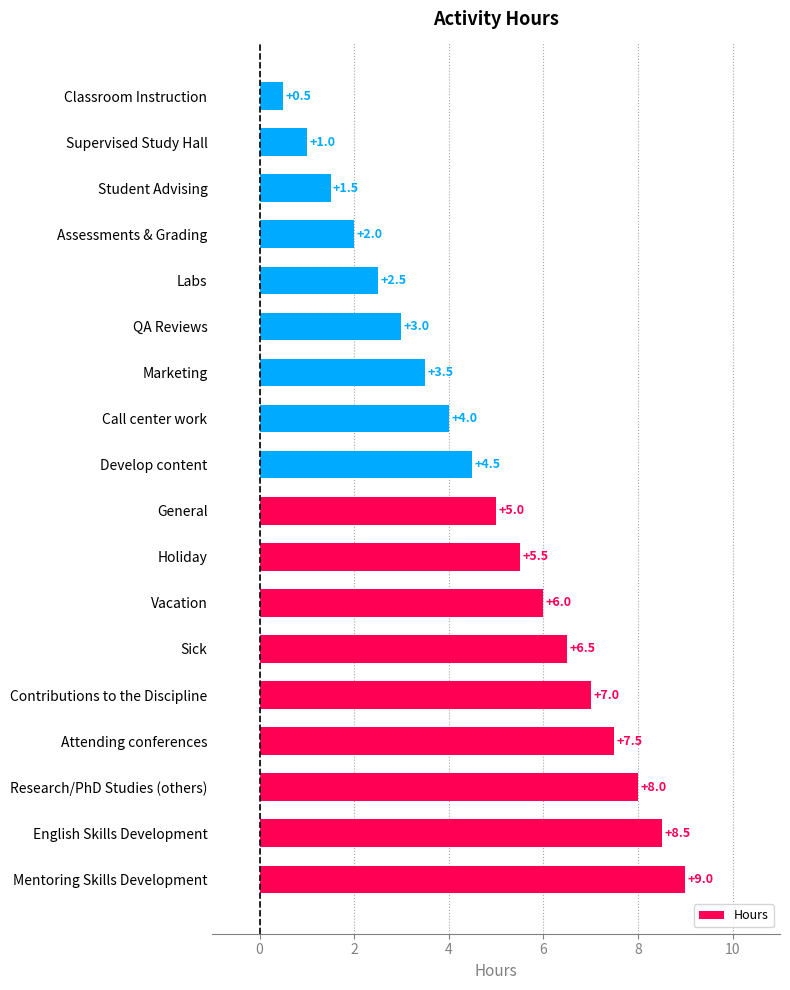

What is the ratio of the value at QA Reviews to the value at Mentoring Skills Development?

0.3